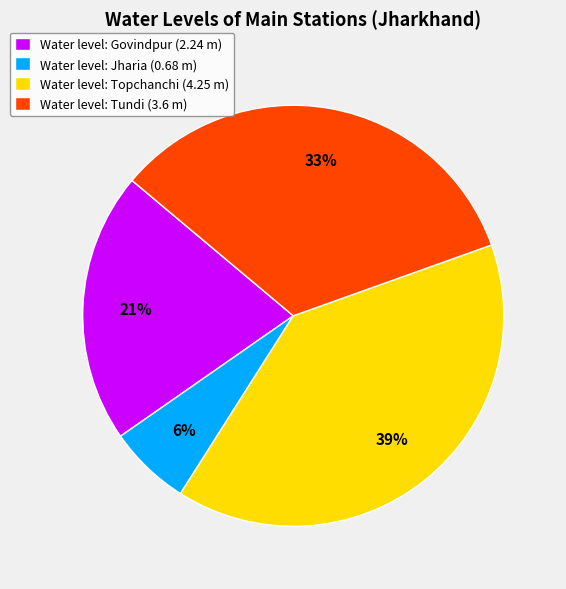

To the nearest percent, what percentage of the pie is Water level: Jharia (0.68 m)?

6%